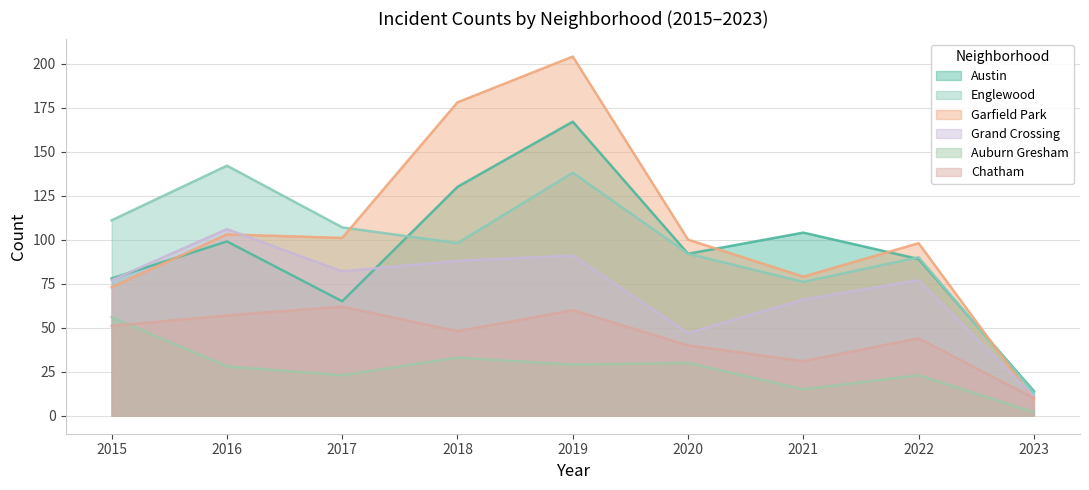

At which label does Garfield Park first exceed 100?

2016